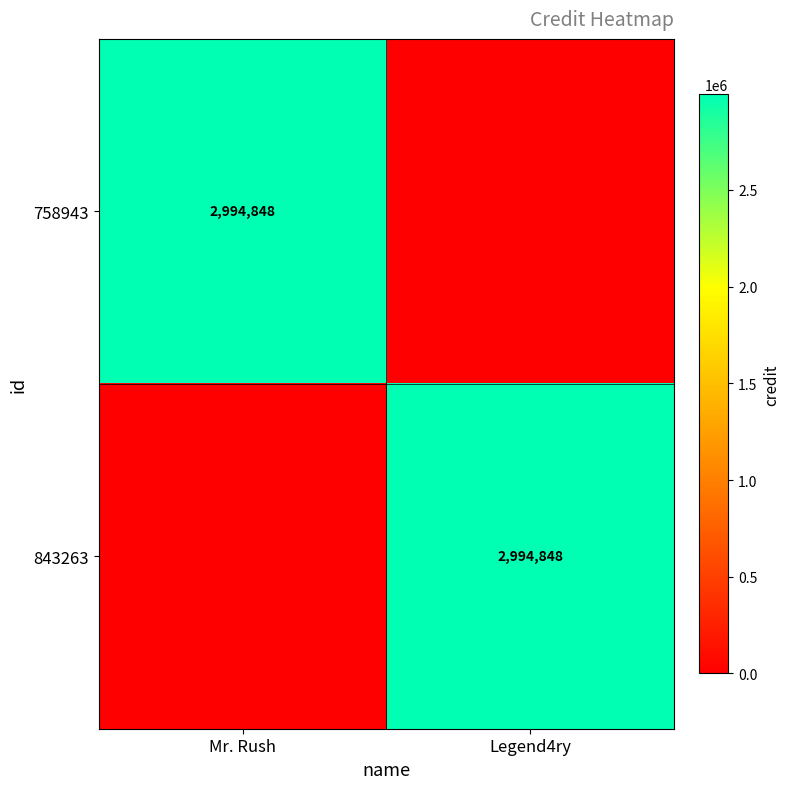

How many series are shown in this chart?

2